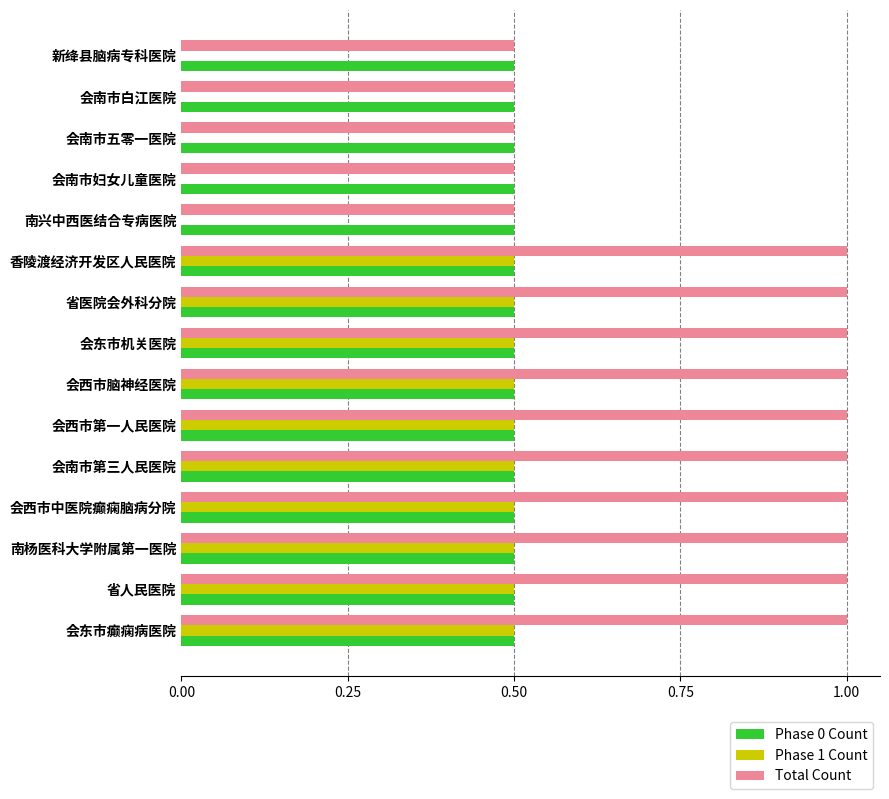

What value does the Total Count series have at 会东市癫痫病医院?

1.0